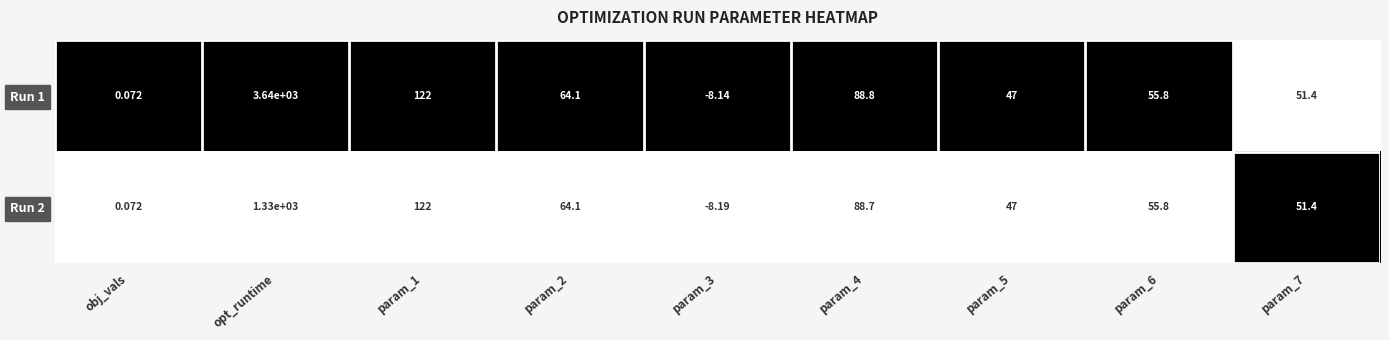

At which label does Run 1 first exceed 55?

opt_runtime